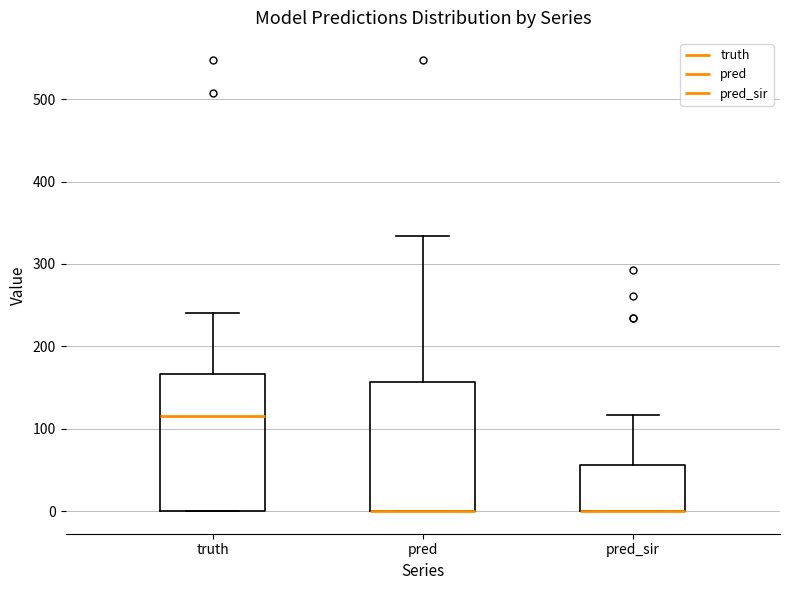

Which box is the tallest, from its lower edge to its upper edge?

truth